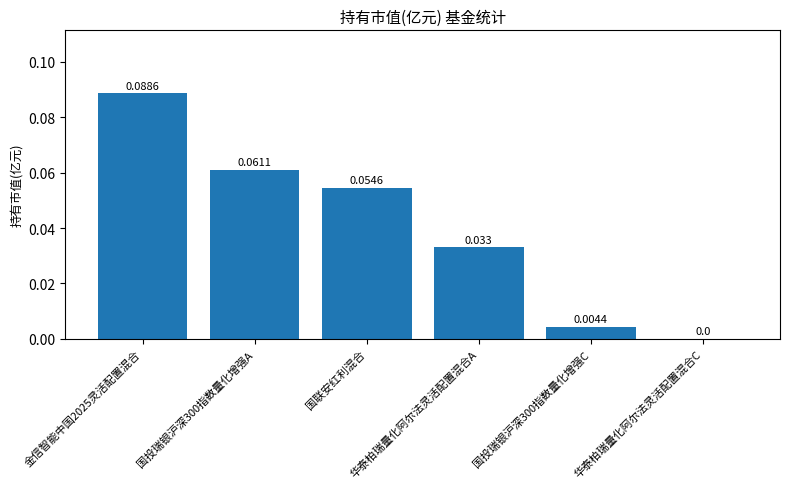

Where is the data nearest to the value 0?

华泰柏瑞量化阿尔法灵活配置混合C